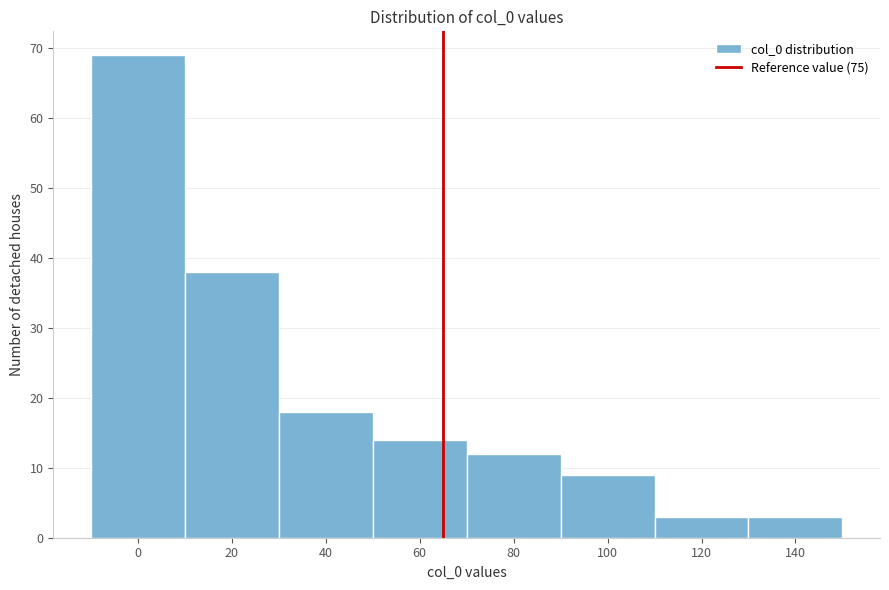

Reading right to left, list all the values displayed in this chart.

140=3	120=3	100=9	80=12	60=14	40=18	20=38	0=69